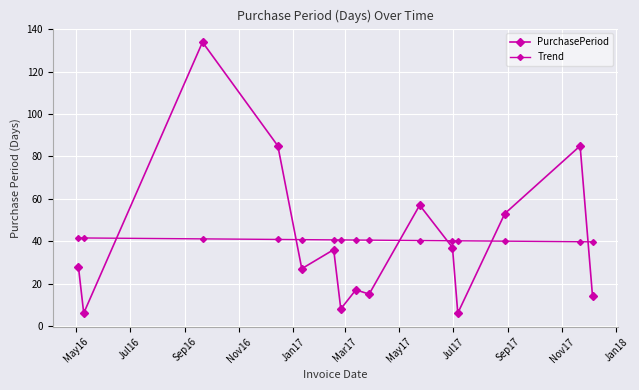

What is the maximum value shown in the chart?

134.0